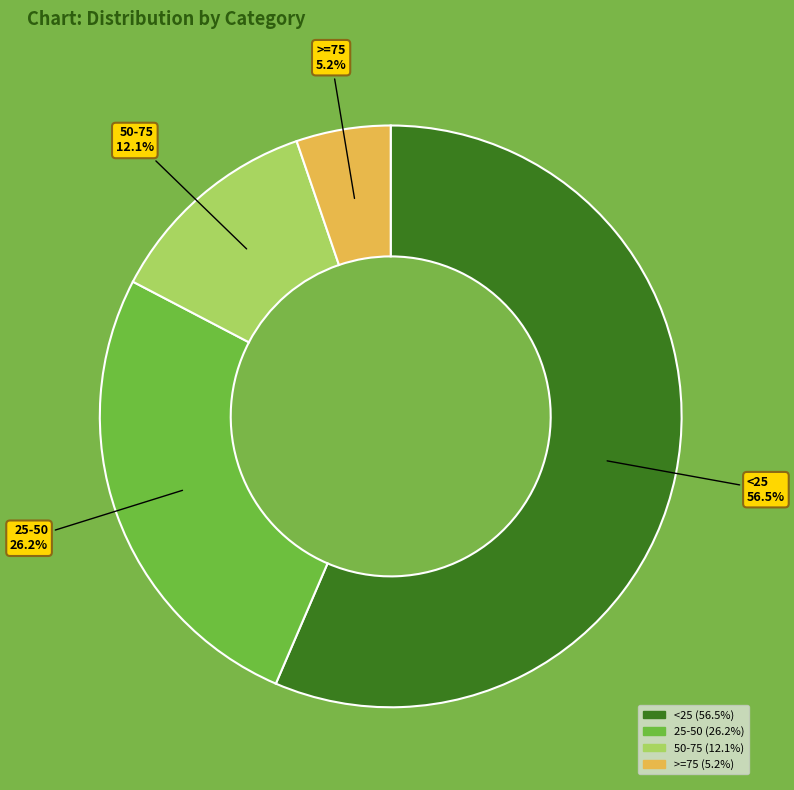

Does any single category account for the majority?

Yes